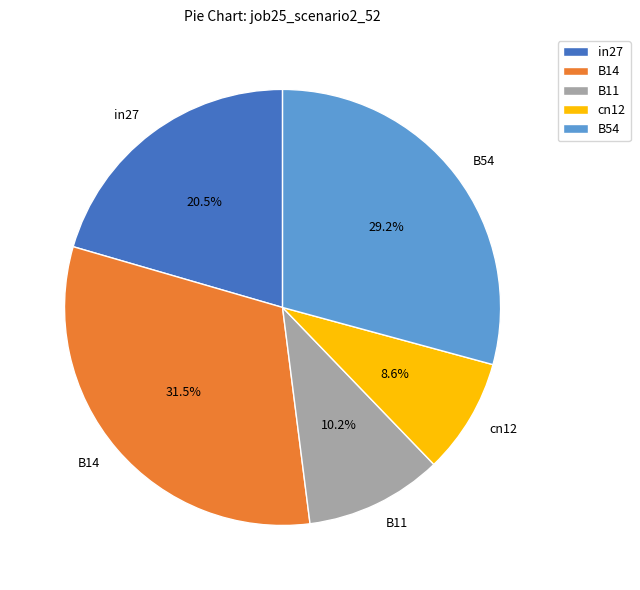

Between cn12 and B54, which is larger?

B54